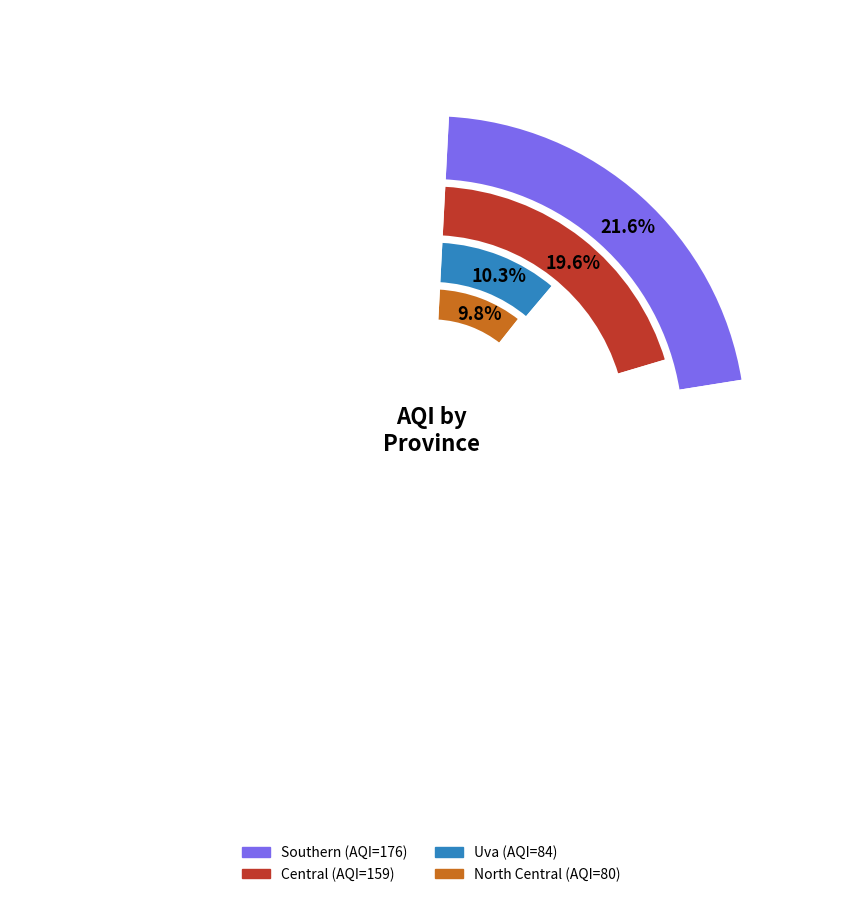

To the nearest percent, what percentage of the pie is Uva?

10%